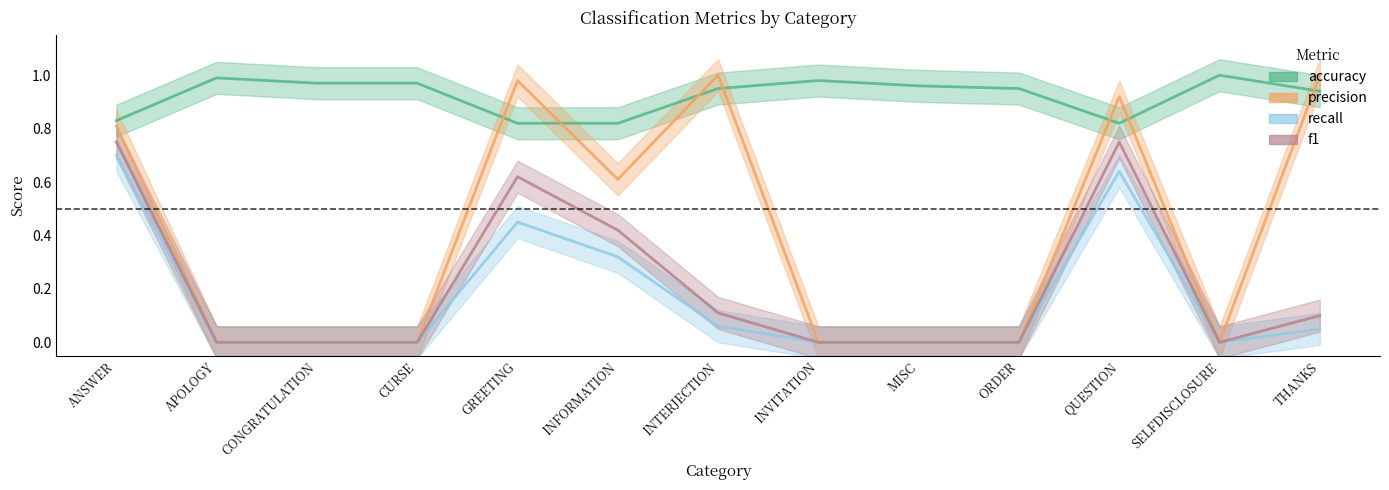

Does the chart display data point markers on the line(s)?

No